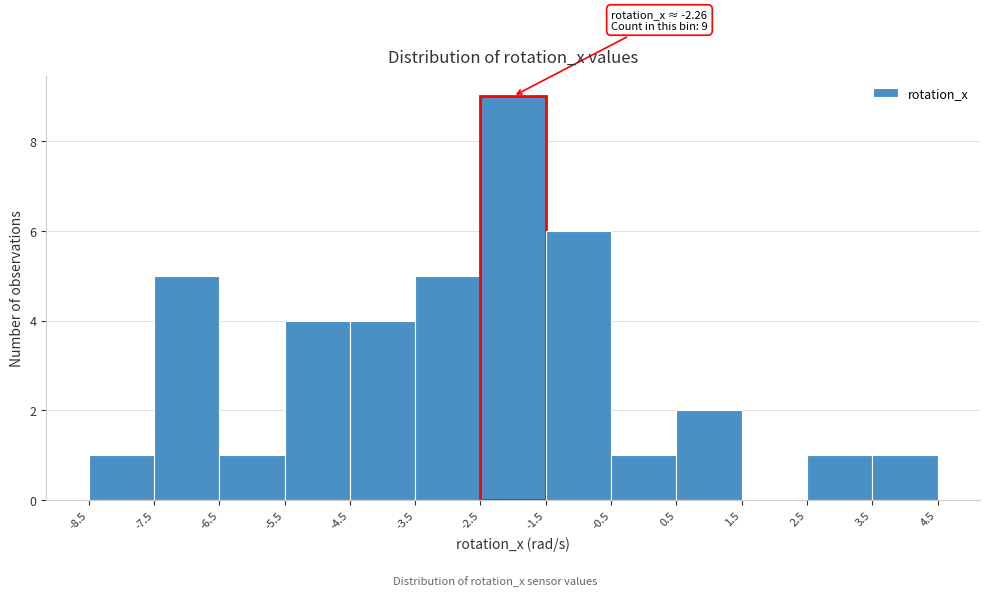

Which range on the x-axis has the tallest bar?

-2.5 to -1.5